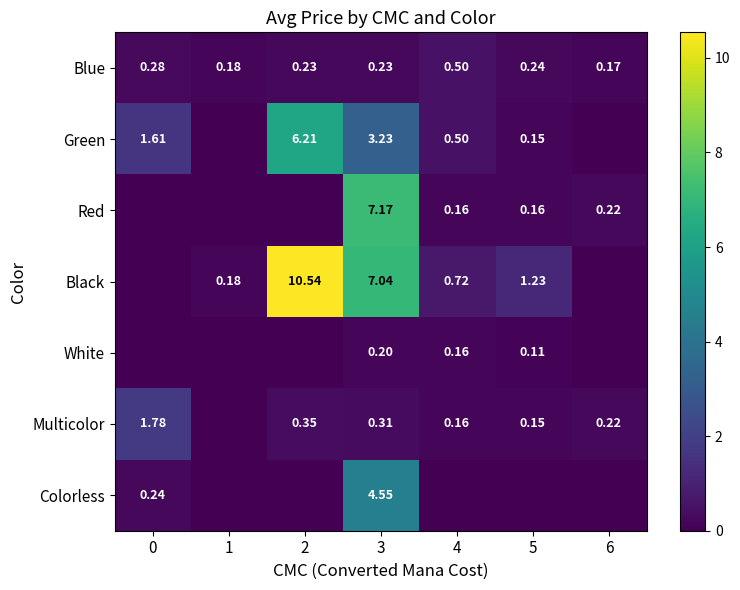

What is the difference between the Blue values at 2 and 1?

0.1